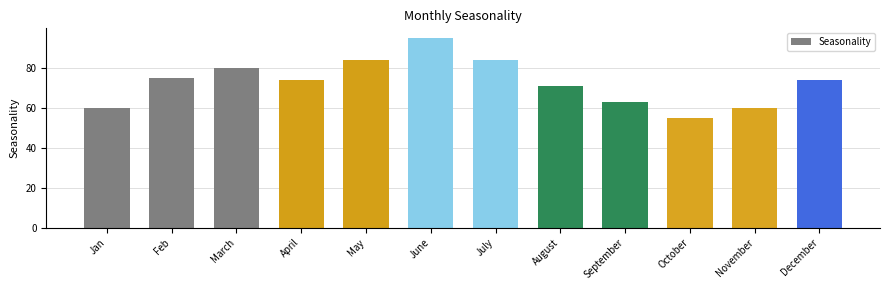

How many distinct data groups are displayed?

1